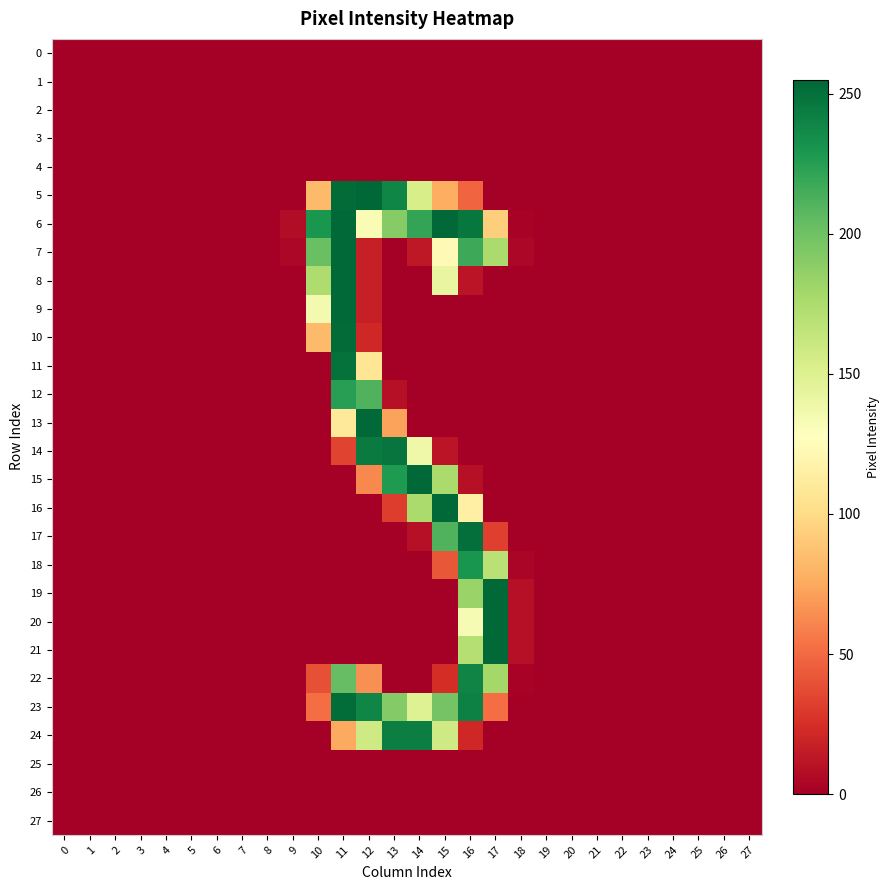

At 18, list the series in order from largest to smallest.

19, 20, 21, 7, 18, 6, 22, 0, 1, 2, 3, 4, 5, 8, 9, 10, 11, 12, 13, 14, 15, 16, 17, 23, 24, 25, 26, 27